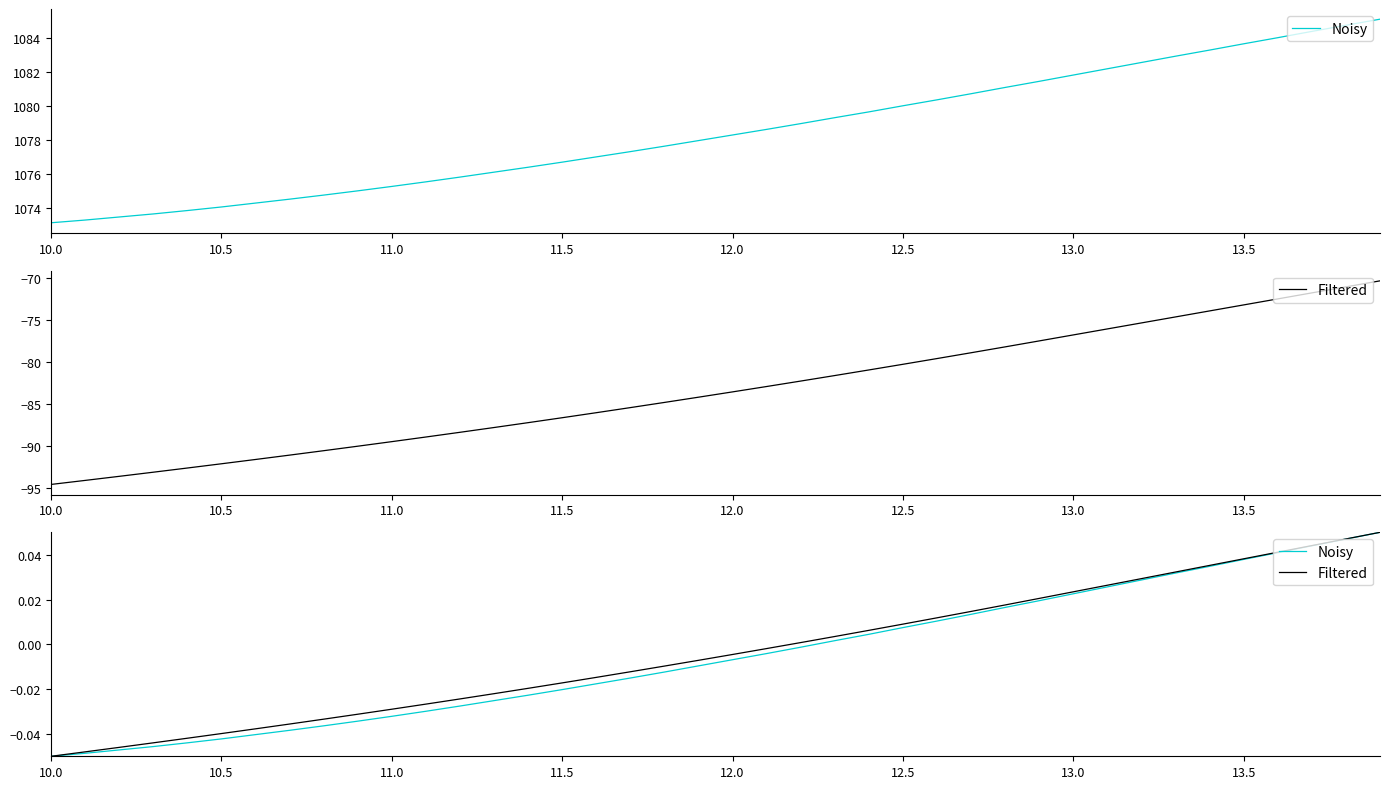

Which series has the largest range (max minus min)?

Noisy